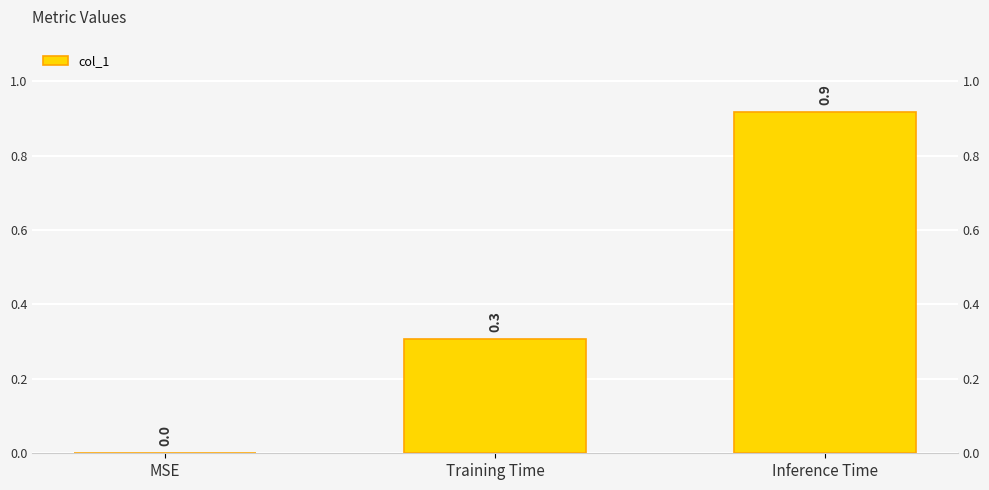

What is the greatest value displayed?

0.9